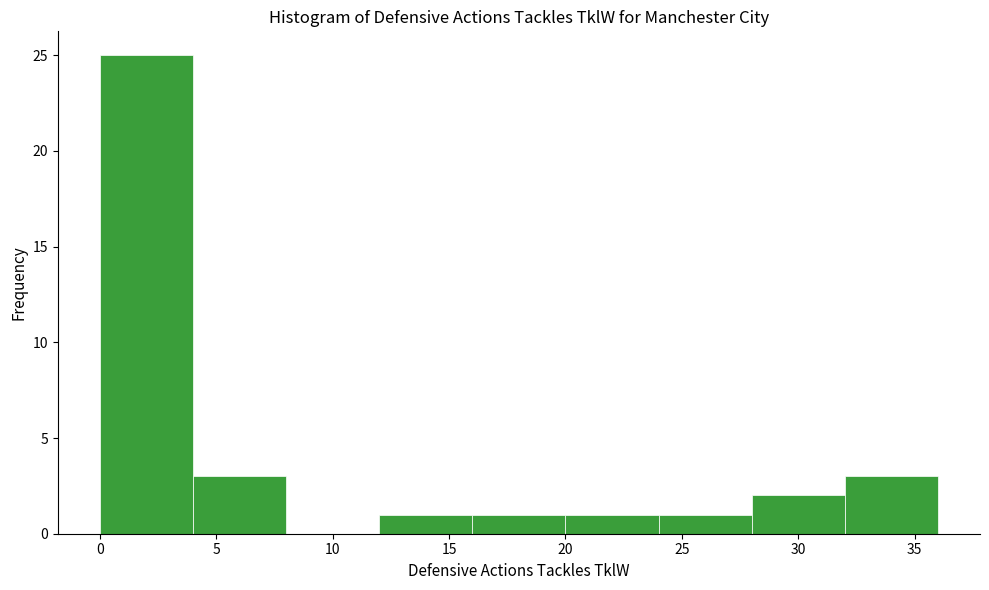

Reading left to right, transcribe this chart: for each bar, give the range it covers on the x-axis and its height. The values are not printed on the chart, so give them approximately, as read against the axis.

0 to 4: 25
4 to 8: 3
8 to 12: 0
12 to 16: 1
16 to 20: 1
20 to 24: 1
24 to 28: 1
28 to 32: 2
32 to 36: 3